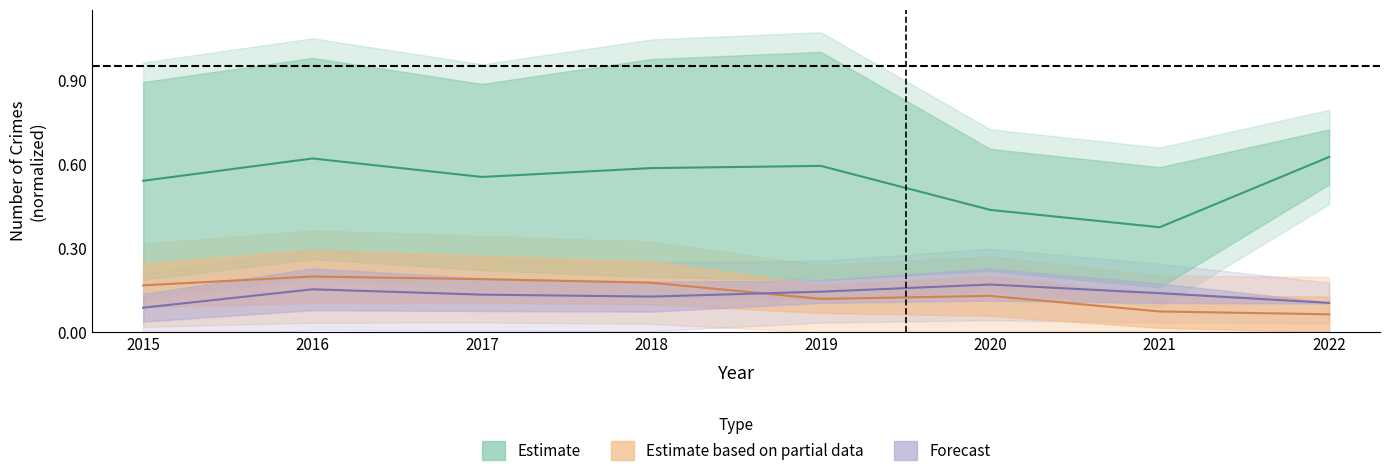

At how many categories does at least one series exceed 0?

8